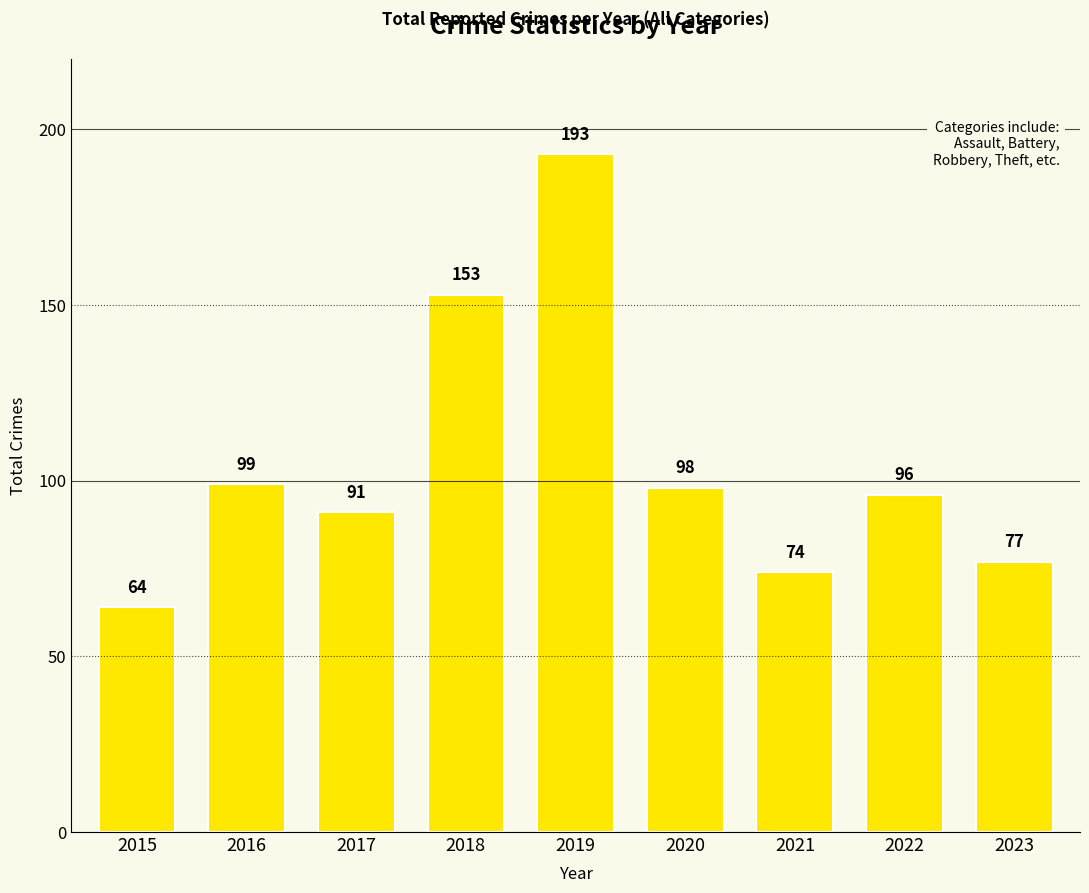

How many data points are less than 96?

4